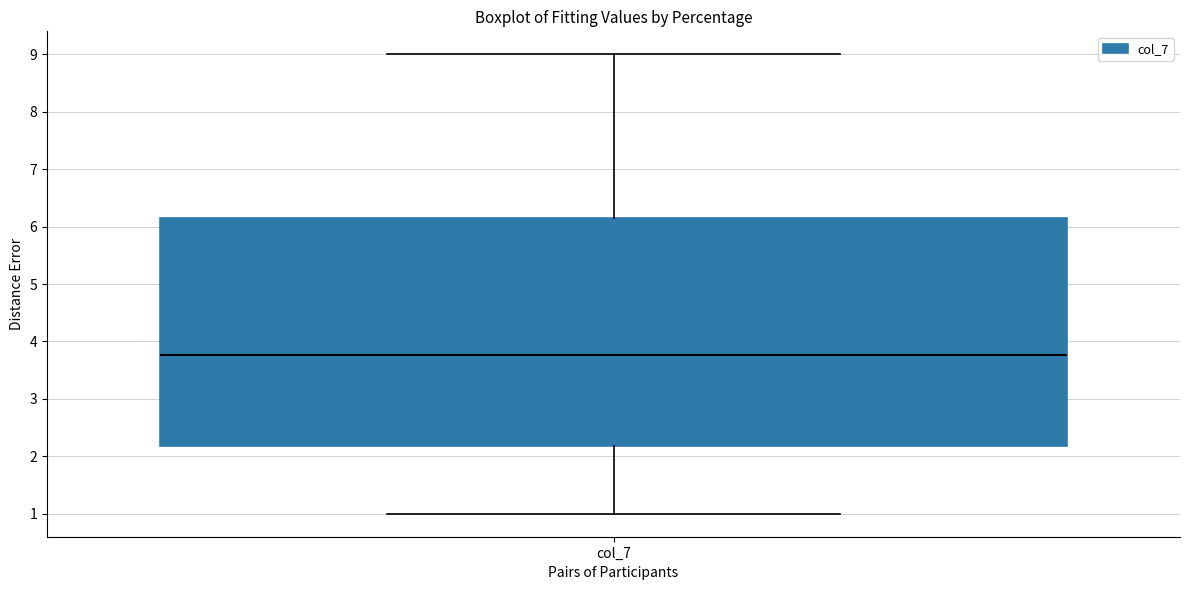

Transcribe this box plot: give where the median line is, the range the box spans, and where the two whiskers end, as read against the y-axis. The values are not printed on the chart, so give them approximately, as read against the axis.

median 3.8, box 2.2 to 6.1, whiskers 1.0 to 9.0